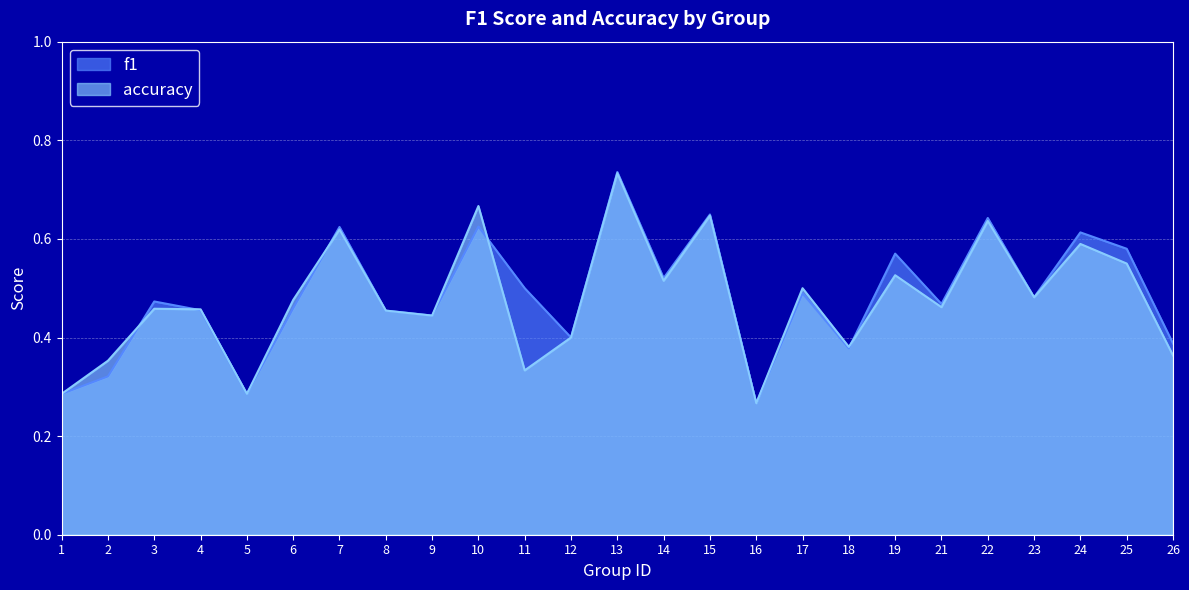

What is the sum of all accuracy values?

11.9